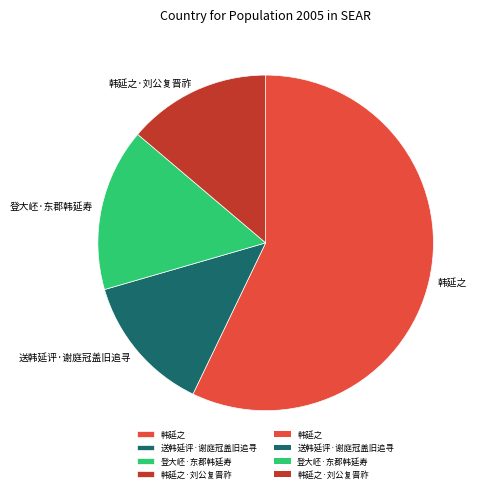

Which has a higher value, 韩延之 or 韩延之·刘公复晋祚?

韩延之